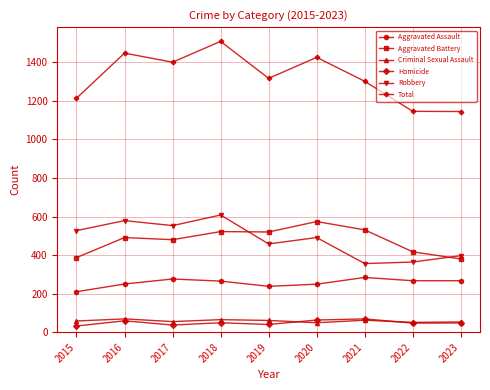

True or false: Criminal Sexual Assault and Aggravated Assault cross at least once.

False